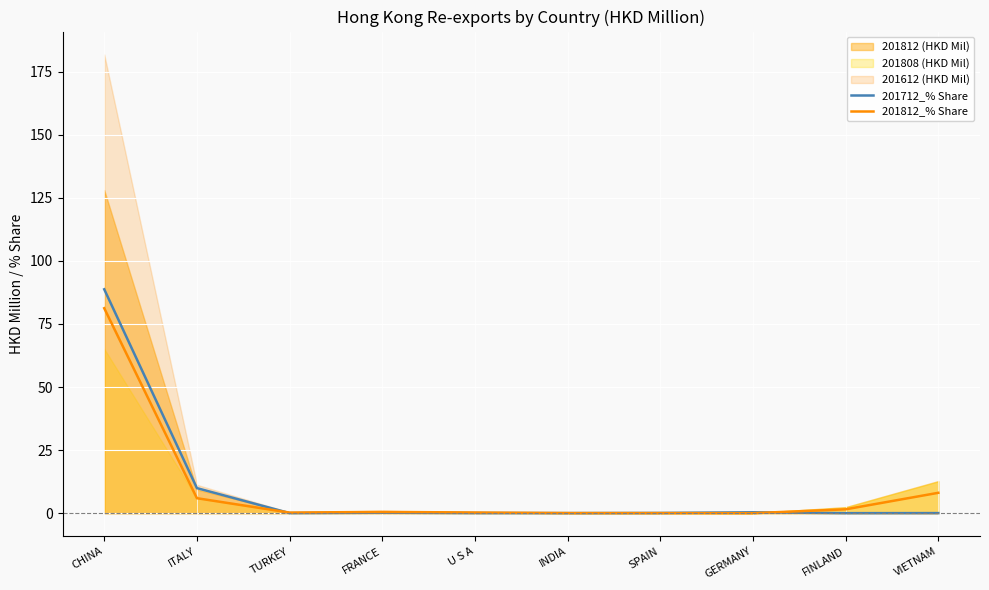

True or false: 201812_% Share has a value of 0.1 at SPAIN.

False